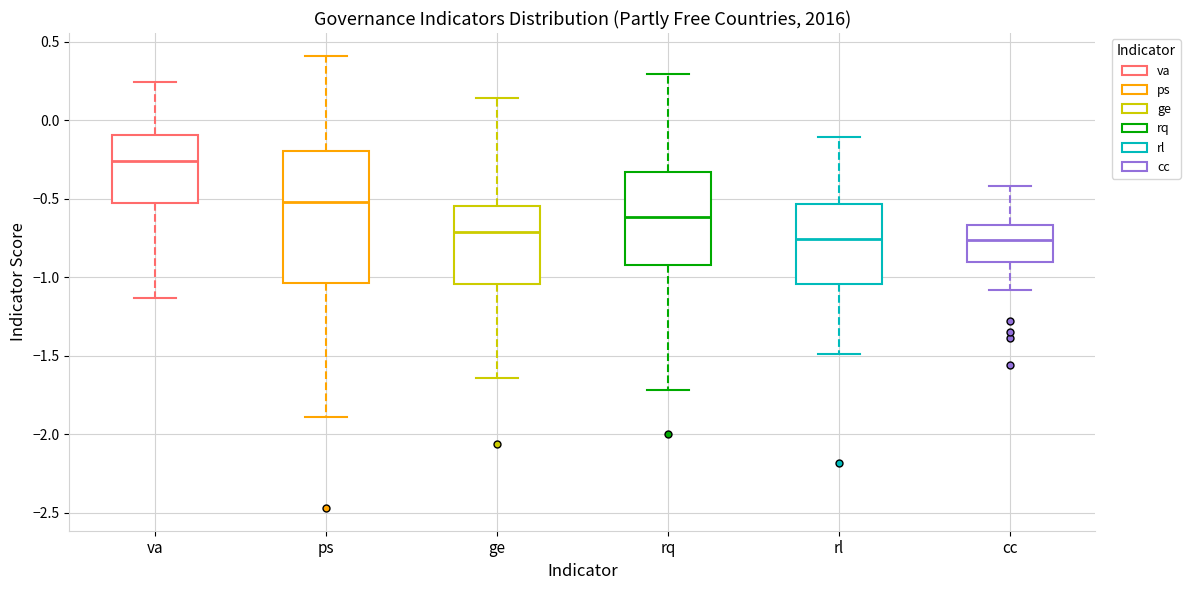

Reading left to right, read every box against the y-axis: the position of its median line, the range the box covers, and the ends of its whiskers. The values are not printed on the chart, so give them approximately, as read against the axis.

va: median -0.25, box -0.55 to -0.10, whiskers -1.15 to 0.25
ps: median -0.50, box -1.05 to -0.20, whiskers -1.90 to 0.40
ge: median -0.70, box -1.05 to -0.55, whiskers -1.65 to 0.15
rq: median -0.60, box -0.90 to -0.35, whiskers -1.70 to 0.30
rl: median -0.75, box -1.05 to -0.55, whiskers -1.50 to -0.10
cc: median -0.75, box -0.90 to -0.65, whiskers -1.10 to -0.40